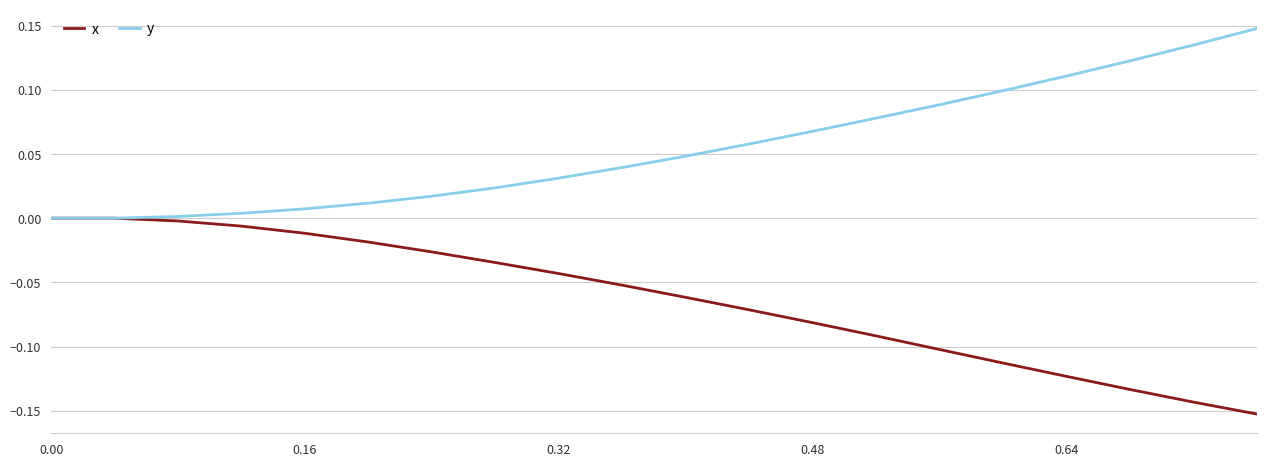

Rank the series by their maximum value, from highest to lowest.

y, x